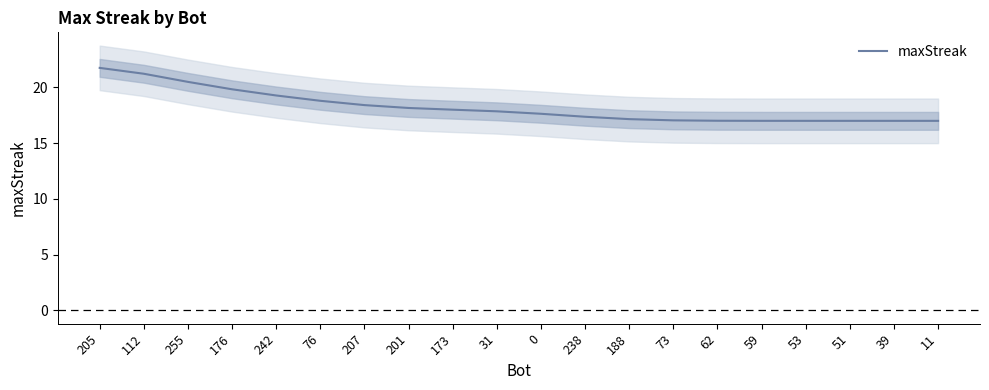

How many data points are above 17?

17